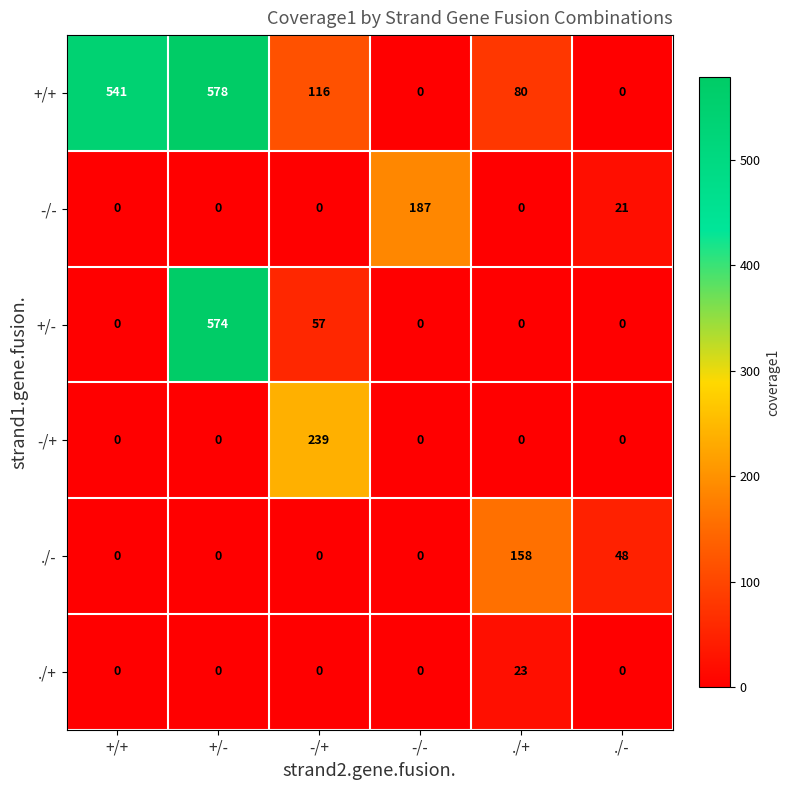

Rank the series by their maximum value, from lowest to highest.

./+, ./-, -/-, -/+, +/-, +/+